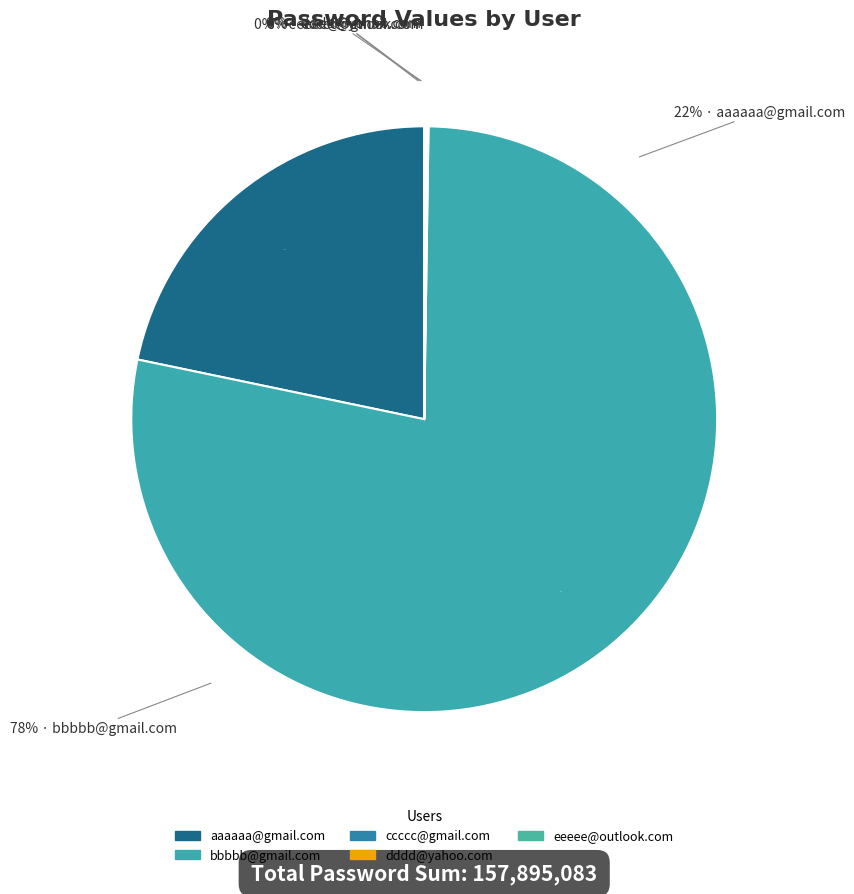

Combined, do bbbbb@gmail.com and aaaaaa@gmail.com account for over 50%?

Yes